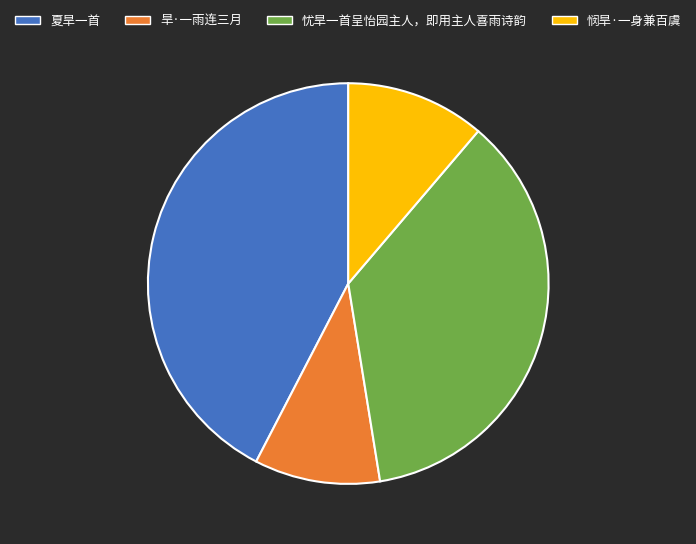

Do 悯旱·一身兼百虞 and 忧旱一首呈怡园主人，即用主人喜雨诗韵 together represent more than half of the pie?

No